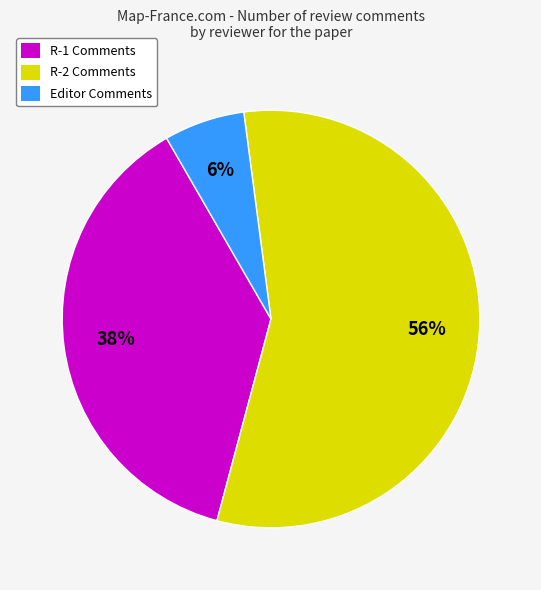

Which slice is the smallest?

Editor Comments